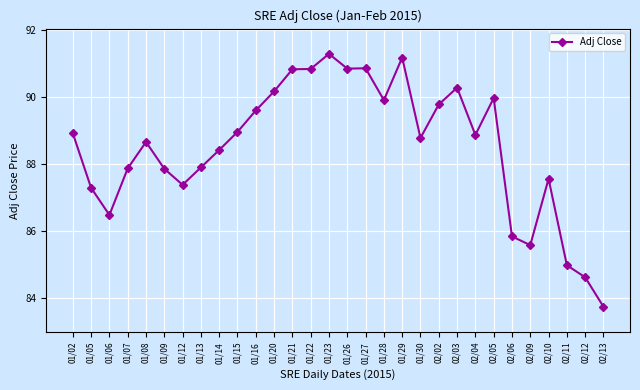

At which category does the data reach its first local peak?

01/08